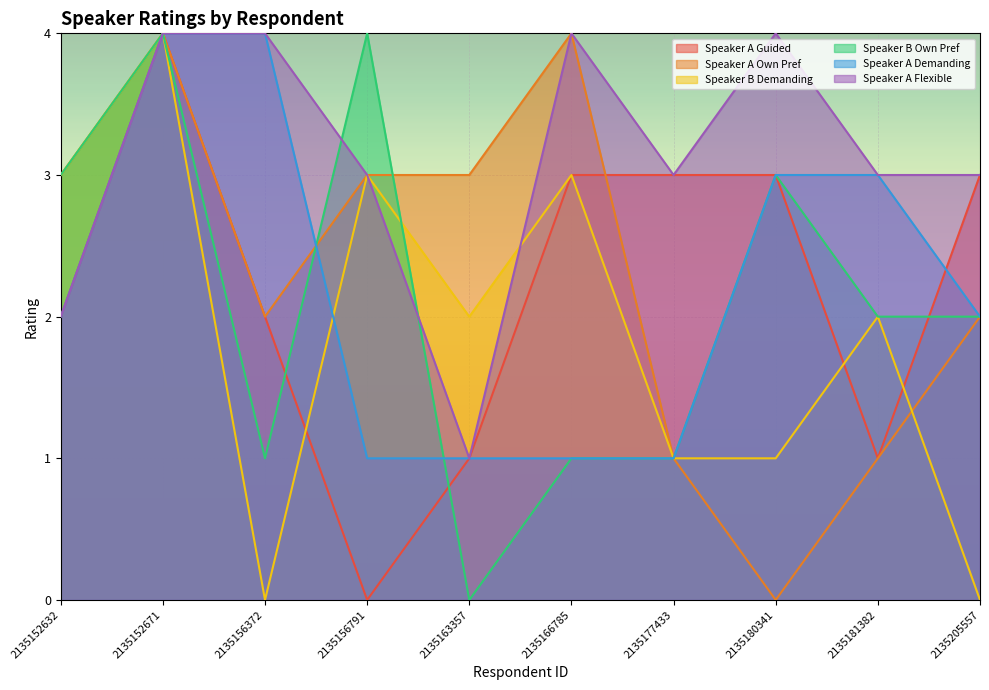

The speaker_a_demanding series shows 2 at 2135205557. True or false?

True